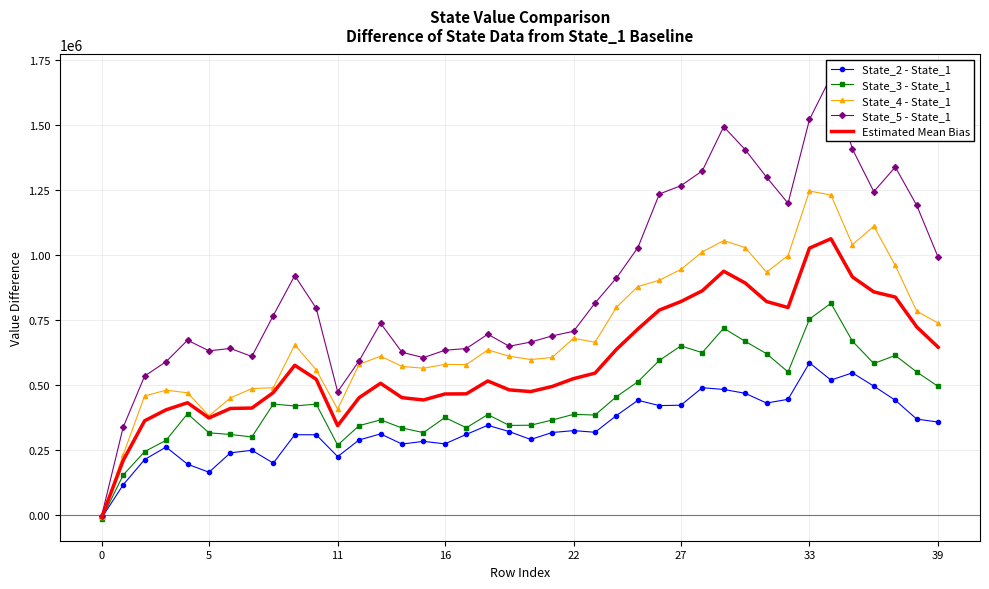

The State_4 - State_1 series shows 665296.8 at 23. True or false?

True